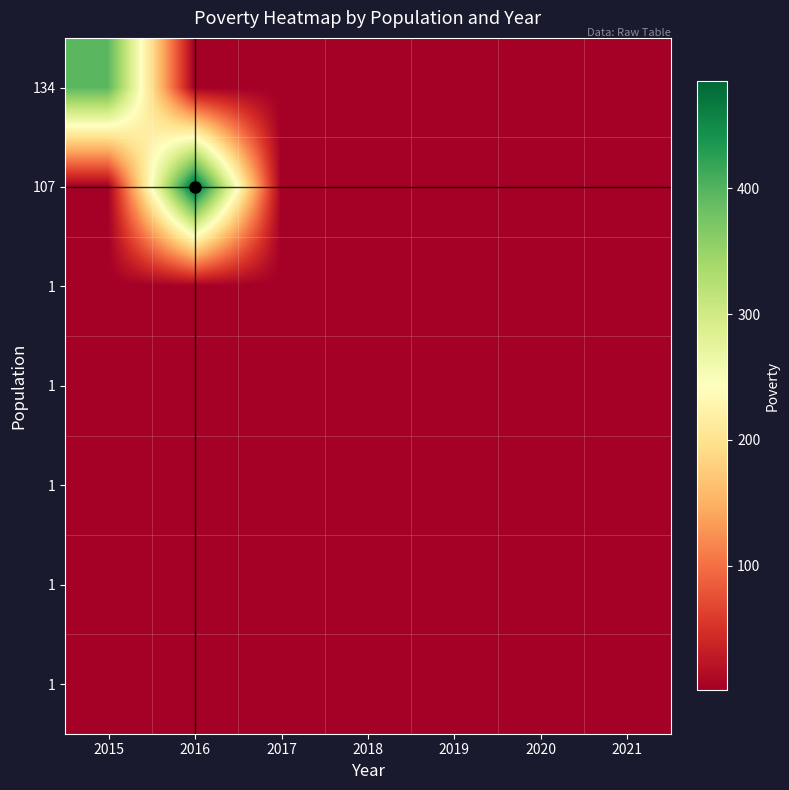

What is the total value across all series at 2015?

401